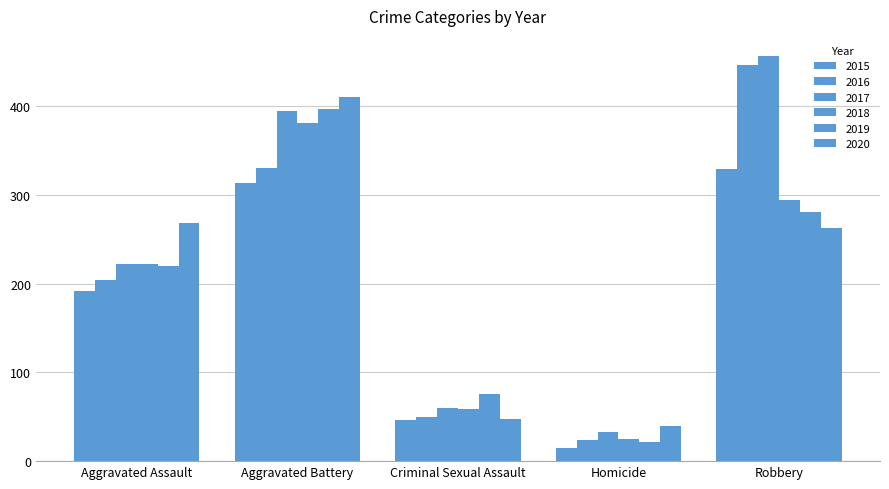

How many values in the 2018 series are below 222?

2